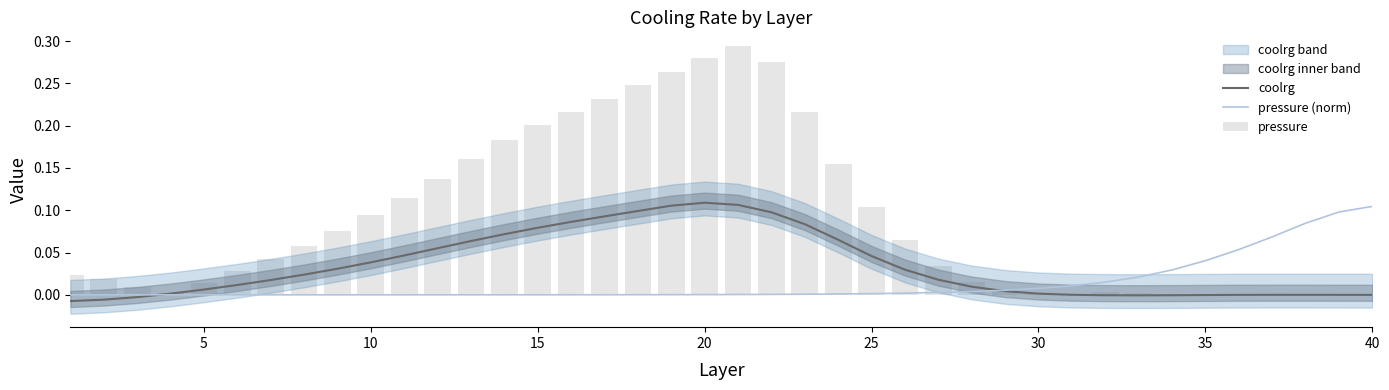

What is the maximum value shown in the chart?

0.3